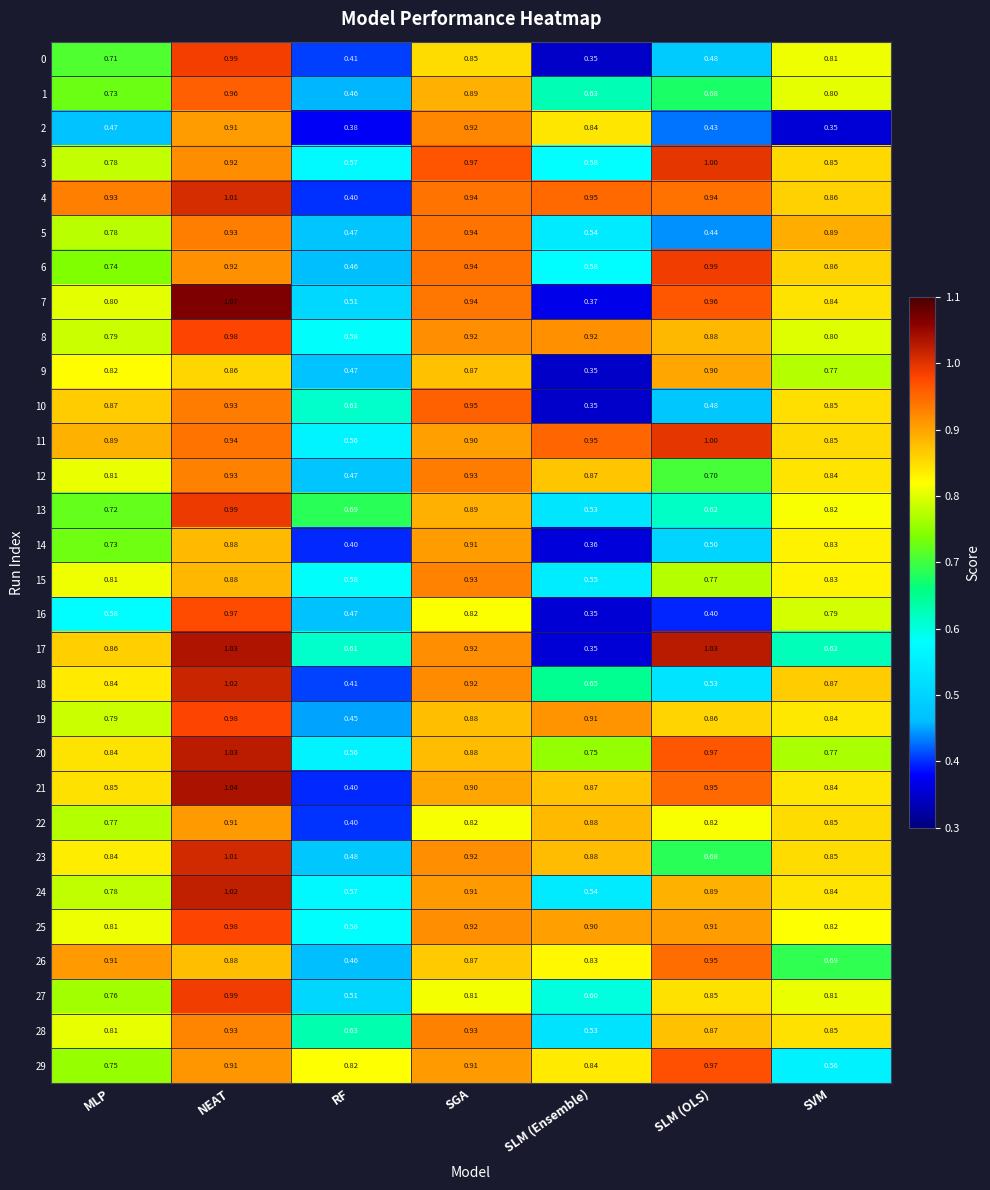

At which category is the sum across all series the highest?

NEAT